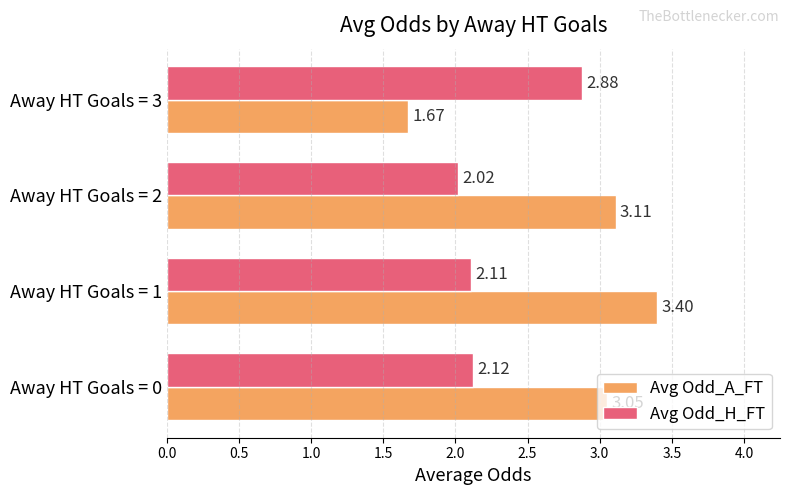

What is the difference between the Avg Odd_H_FT values at Away HT Goals = 3 and Away HT Goals = 2?

0.9